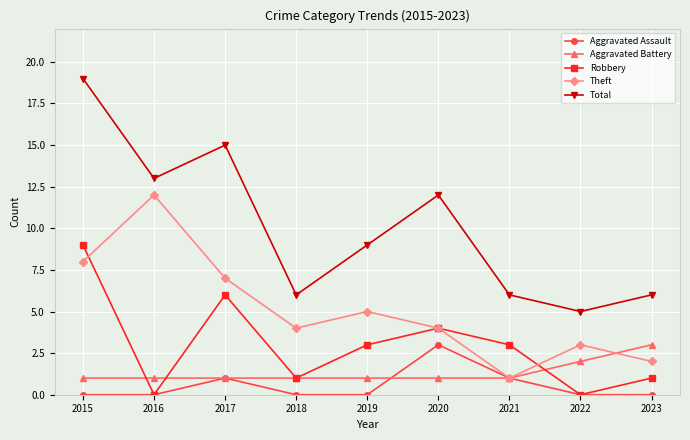

Count the number of data series in this chart.

5